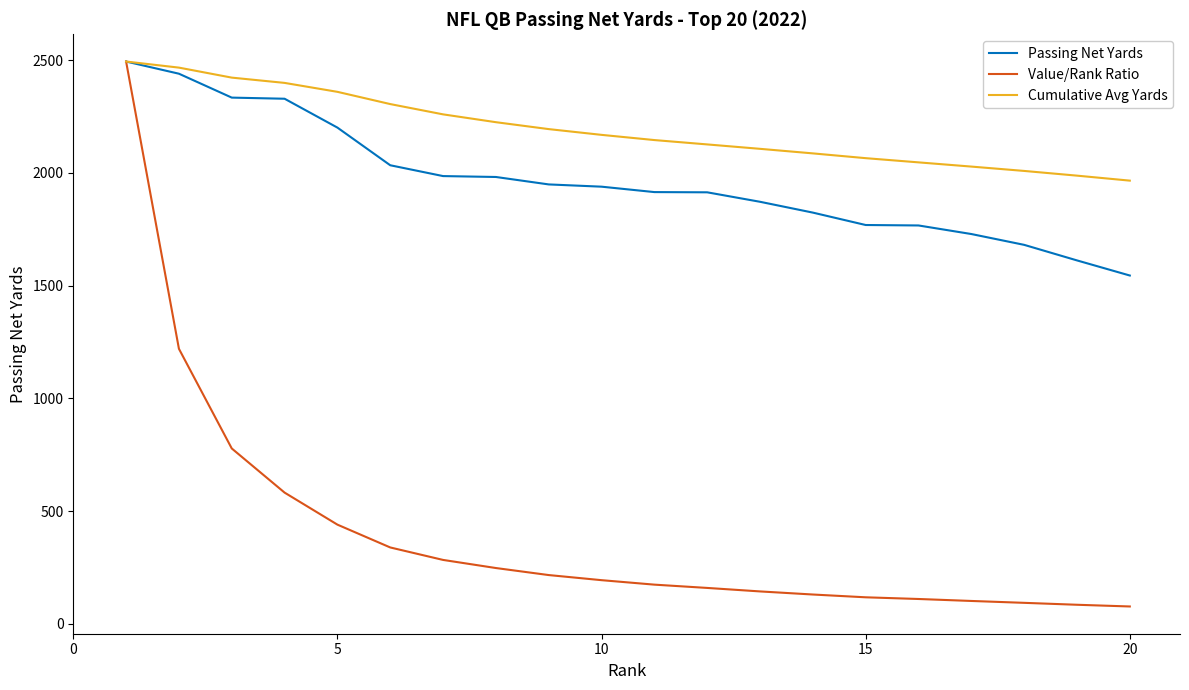

At how many categories does at least one series exceed 615?

20